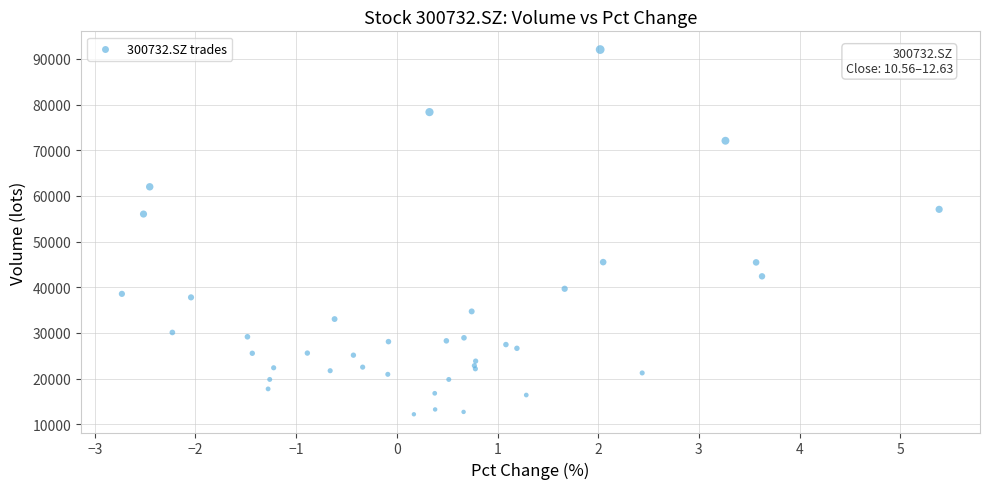

What Y value in the scatter plot is closest to 52100?

56012.1